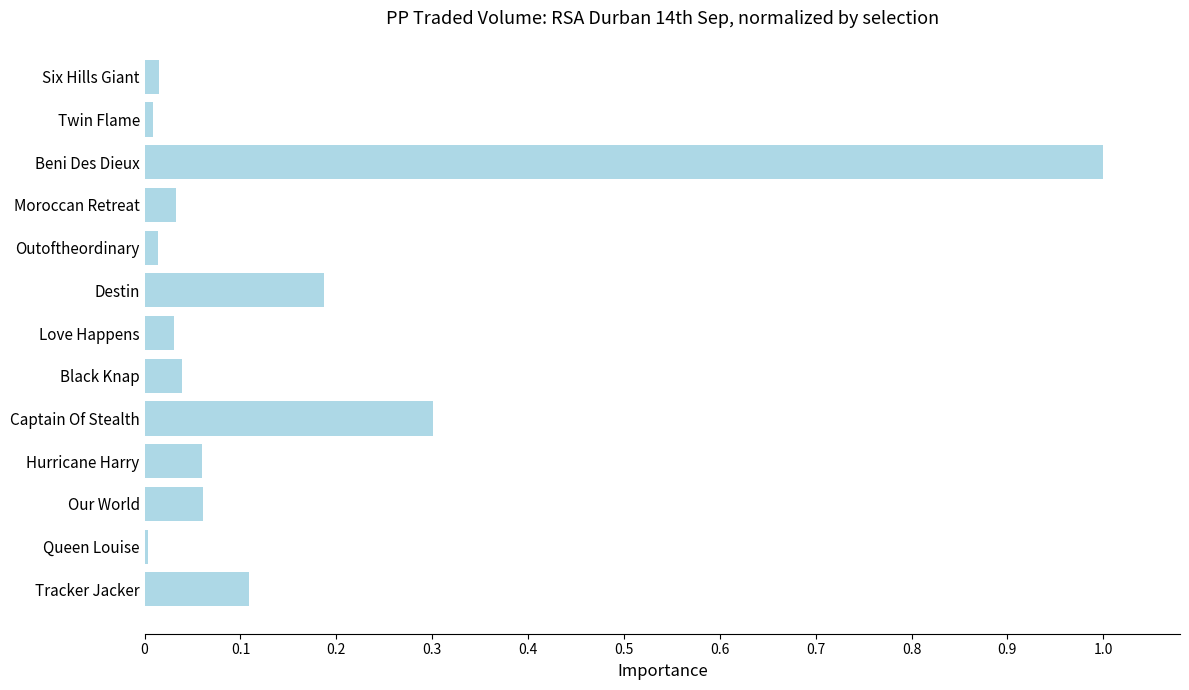

Which category has the highest value across all series?

Beni Des Dieux